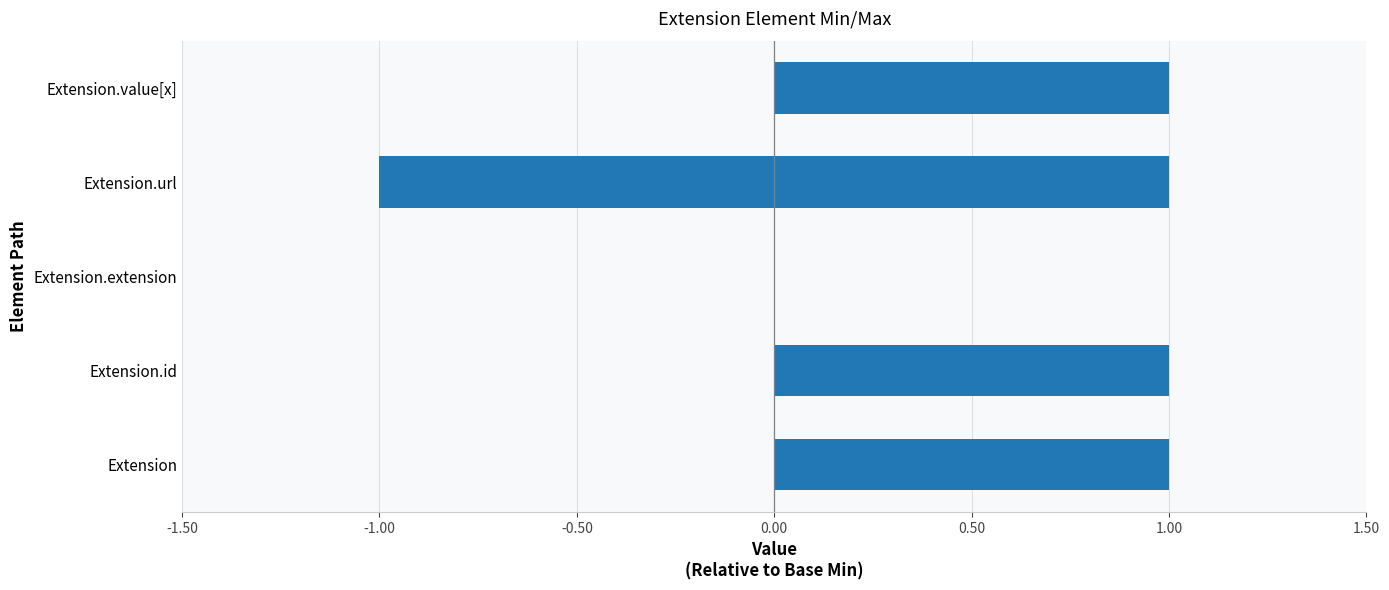

Reading left to right, what are all the values shown in this chart?

Max: 1	1	0	1	1
Min: 0	0	0	-1	0